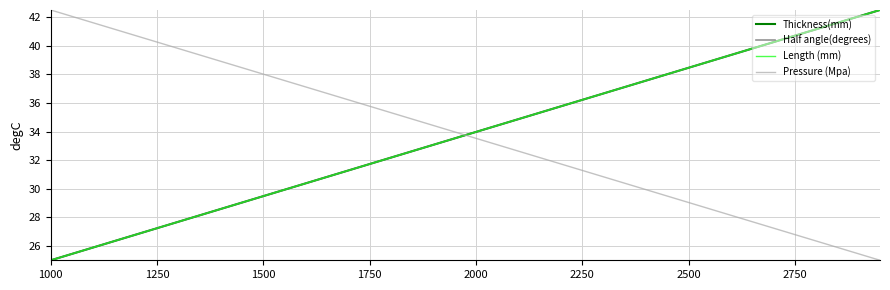

Reading right to left, extract all data points from this chart.

Thickness(mm): 42.5	42.1	41.6	41.2	40.7	40.3	39.8	39.4	38.9	38.5	38.0	37.6	37.1	36.7	36.2	35.8	35.3	34.9	34.4	34.0	33.5	33.1	32.6	32.2	31.7	31.3	30.8	30.4	29.9	29.5	29.0	28.6	28.1	27.7	27.2	26.8	26.3	25.9	25.4	25.0
Half angle(degrees): 42.5	42.1	41.6	41.2	40.7	40.3	39.8	39.4	38.9	38.5	38.0	37.6	37.1	36.7	36.2	35.8	35.3	34.9	34.4	34.0	33.5	33.1	32.6	32.2	31.7	31.3	30.8	30.4	29.9	29.5	29.0	28.6	28.1	27.7	27.2	26.8	26.3	25.9	25.4	25.0
Length (mm): 42.5	42.1	41.6	41.2	40.7	40.3	39.8	39.4	38.9	38.5	38.0	37.6	37.1	36.7	36.2	35.8	35.3	34.9	34.4	34.0	33.5	33.1	32.6	32.2	31.7	31.3	30.8	30.4	29.9	29.5	29.0	28.6	28.1	27.7	27.2	26.8	26.3	25.9	25.4	25.0
Pressure (Mpa): 25.0	25.4	25.9	26.3	26.8	27.2	27.7	28.1	28.6	29.0	29.5	29.9	30.4	30.8	31.3	31.7	32.2	32.6	33.1	33.5	34.0	34.4	34.9	35.3	35.8	36.2	36.7	37.1	37.6	38.0	38.5	38.9	39.4	39.8	40.3	40.7	41.2	41.6	42.1	42.5